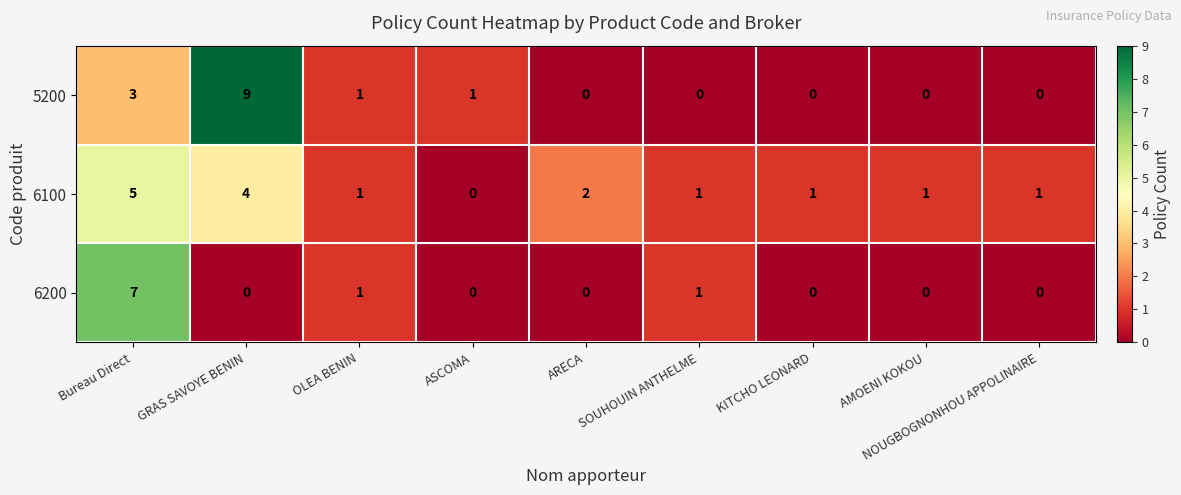

How many 6100 values are between 1 and 2?

6